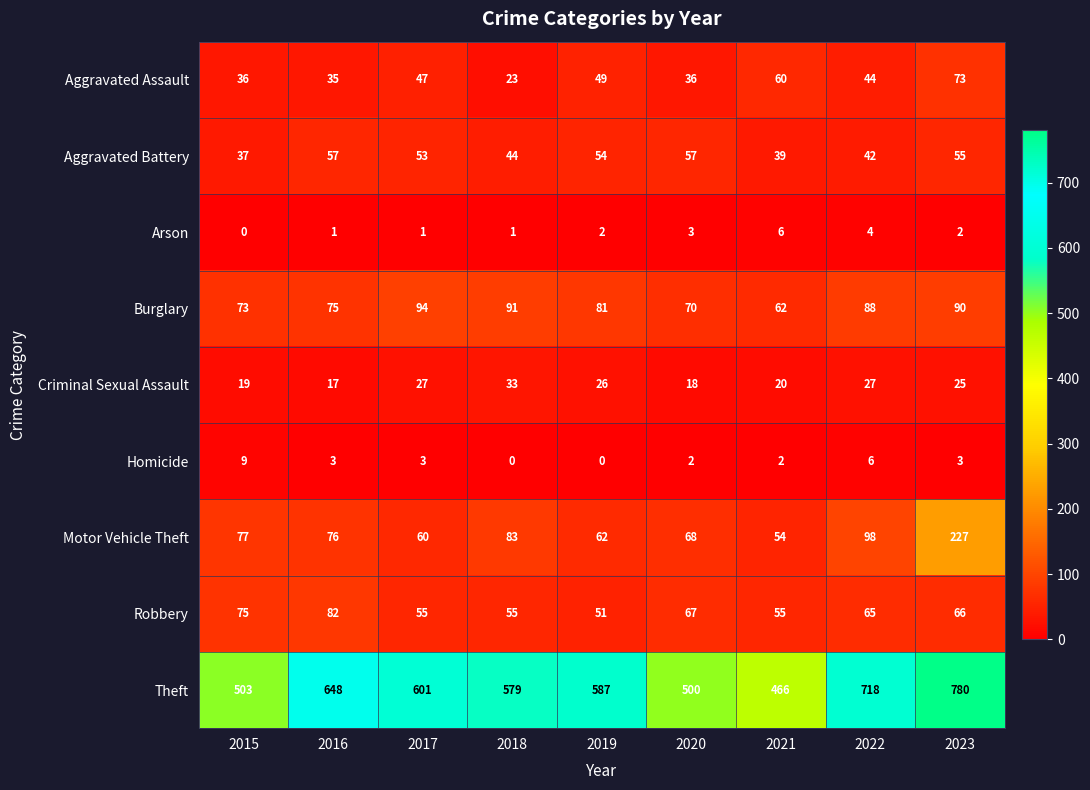

What is the difference between the highest and lowest values at 2017?

600